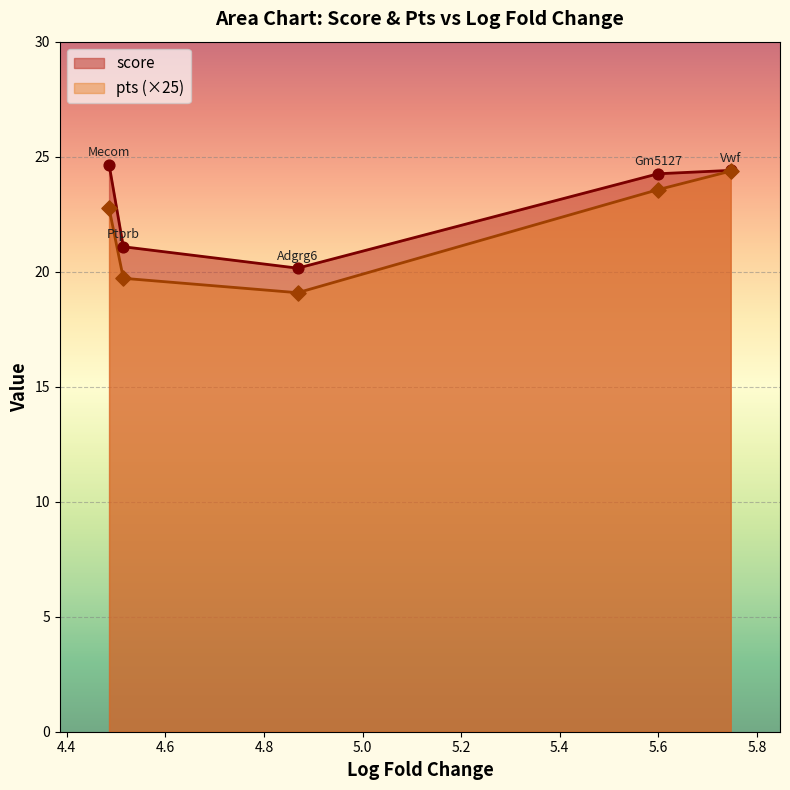

What are all the series names shown in the legend?

score, pts (×25)